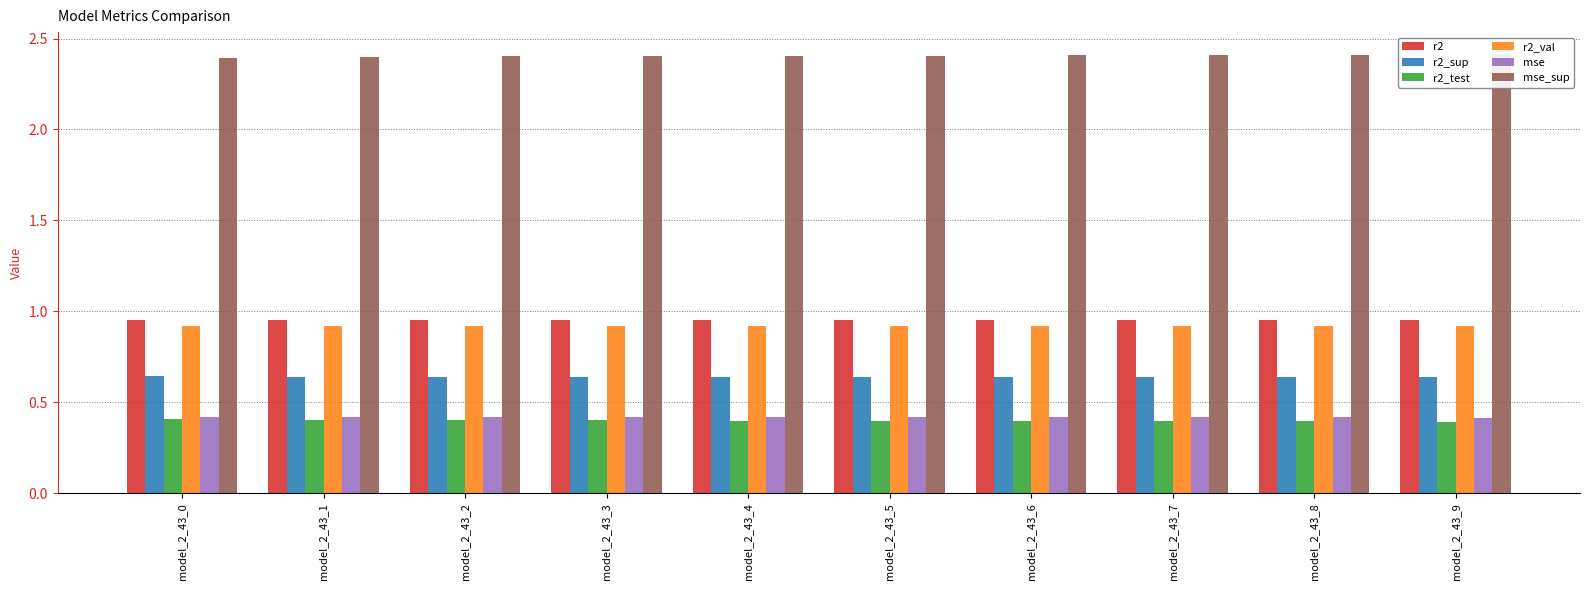

Reading left to right, list all the values displayed in this chart.

r2: model_2_43_0=1.0	model_2_43_1=1.0	model_2_43_2=1.0	model_2_43_3=1.0	model_2_43_4=1.0	model_2_43_5=1.0	model_2_43_6=1.0	model_2_43_7=1.0	model_2_43_8=1.0	model_2_43_9=1.0
r2_sup: model_2_43_0=0.6	model_2_43_1=0.6	model_2_43_2=0.6	model_2_43_3=0.6	model_2_43_4=0.6	model_2_43_5=0.6	model_2_43_6=0.6	model_2_43_7=0.6	model_2_43_8=0.6	model_2_43_9=0.6
r2_test: model_2_43_0=0.4	model_2_43_1=0.4	model_2_43_2=0.4	model_2_43_3=0.4	model_2_43_4=0.4	model_2_43_5=0.4	model_2_43_6=0.4	model_2_43_7=0.4	model_2_43_8=0.4	model_2_43_9=0.4
r2_val: model_2_43_0=0.9	model_2_43_1=0.9	model_2_43_2=0.9	model_2_43_3=0.9	model_2_43_4=0.9	model_2_43_5=0.9	model_2_43_6=0.9	model_2_43_7=0.9	model_2_43_8=0.9	model_2_43_9=0.9
mse: model_2_43_0=0.4	model_2_43_1=0.4	model_2_43_2=0.4	model_2_43_3=0.4	model_2_43_4=0.4	model_2_43_5=0.4	model_2_43_6=0.4	model_2_43_7=0.4	model_2_43_8=0.4	model_2_43_9=0.4
mse_sup: model_2_43_0=2.4	model_2_43_1=2.4	model_2_43_2=2.4	model_2_43_3=2.4	model_2_43_4=2.4	model_2_43_5=2.4	model_2_43_6=2.4	model_2_43_7=2.4	model_2_43_8=2.4	model_2_43_9=2.4